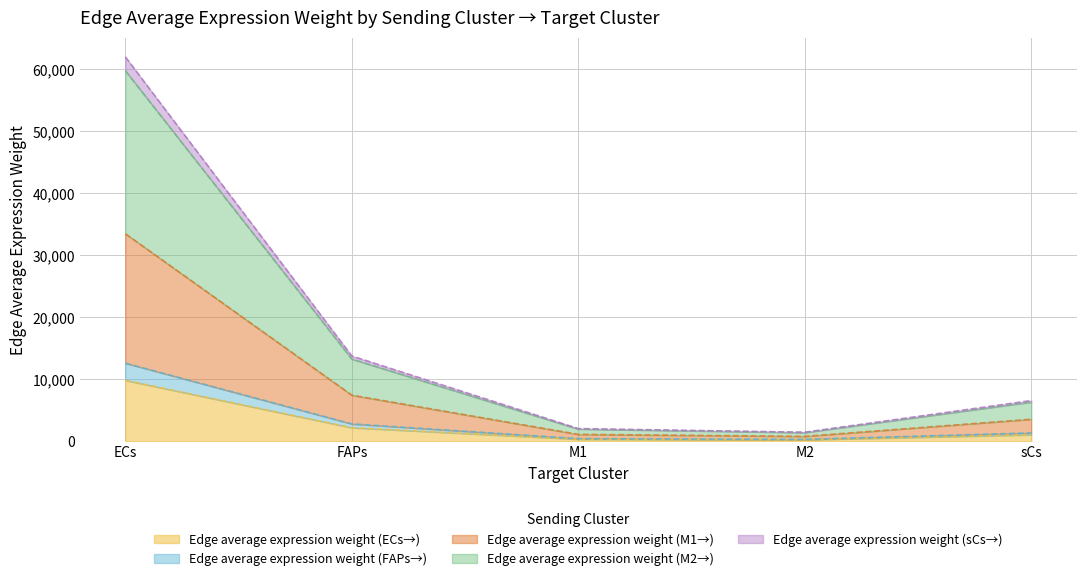

Where is the first local minimum for Edge average expression weight (M1→)?

M2